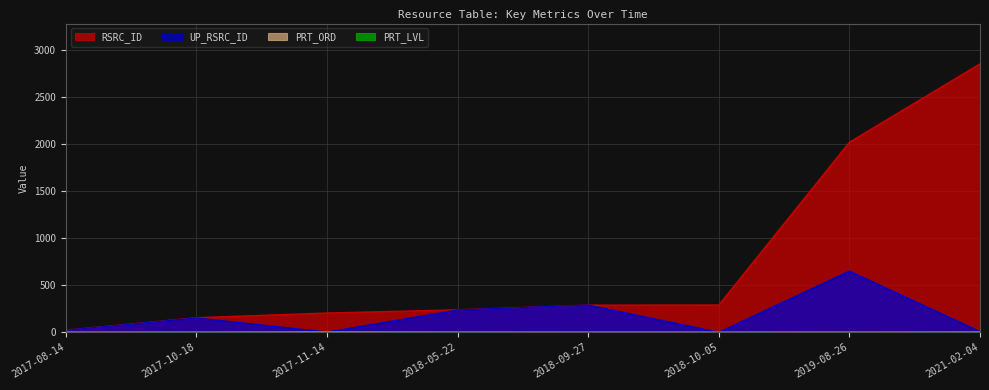

At how many categories does at least one series exceed 1866?

2